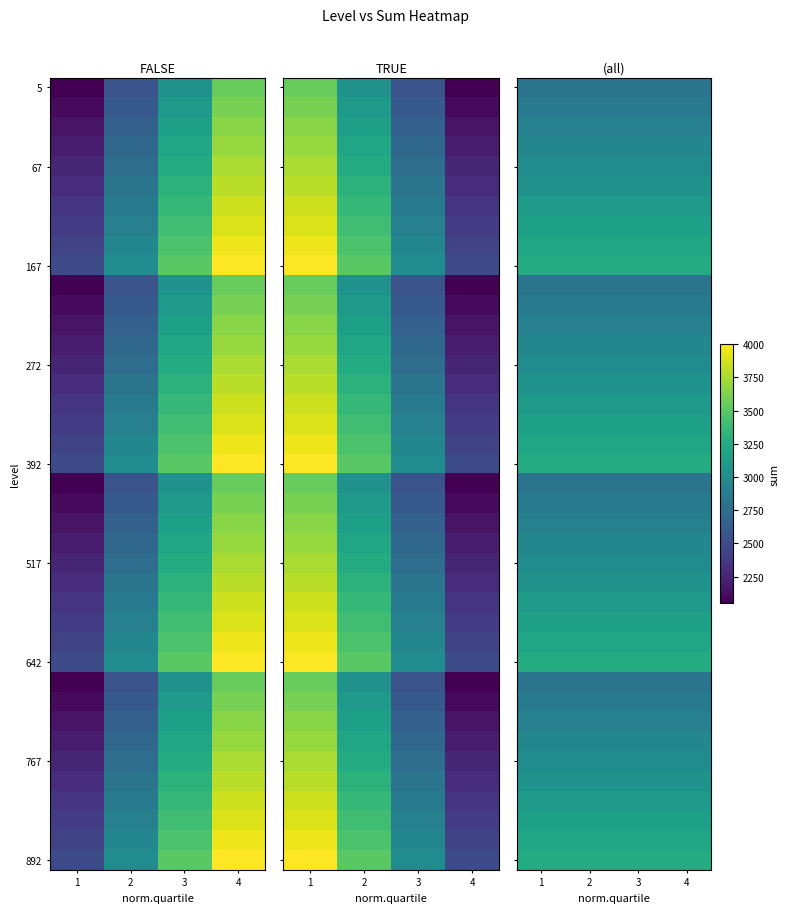

At which category is the sum across all series the highest?

1